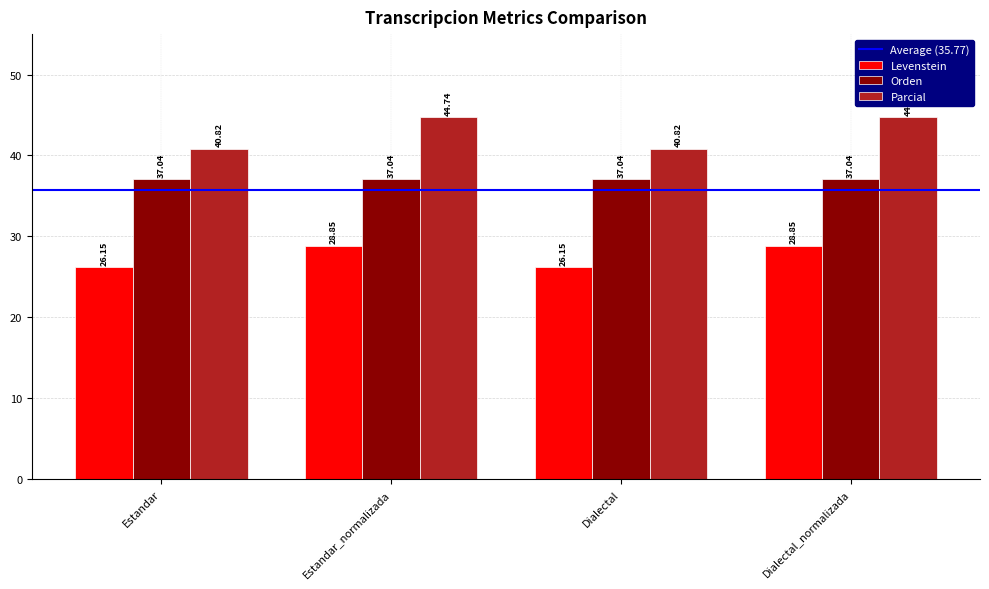

How many values in the Parcial series are below 44?

2